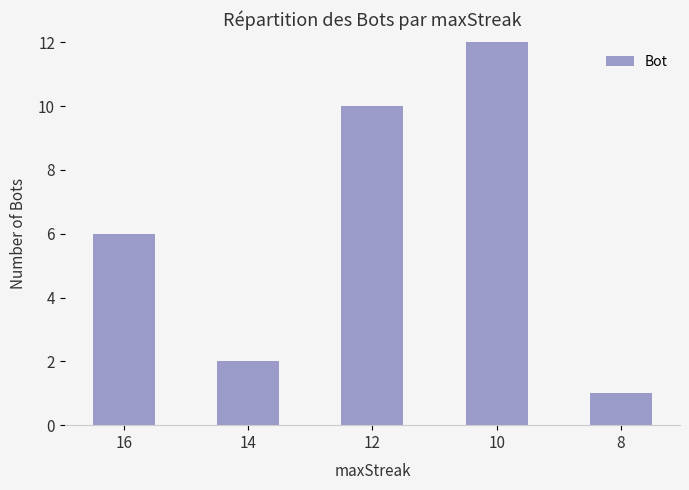

List the labels in order of value, smallest first.

8, 14, 16, 12, 10